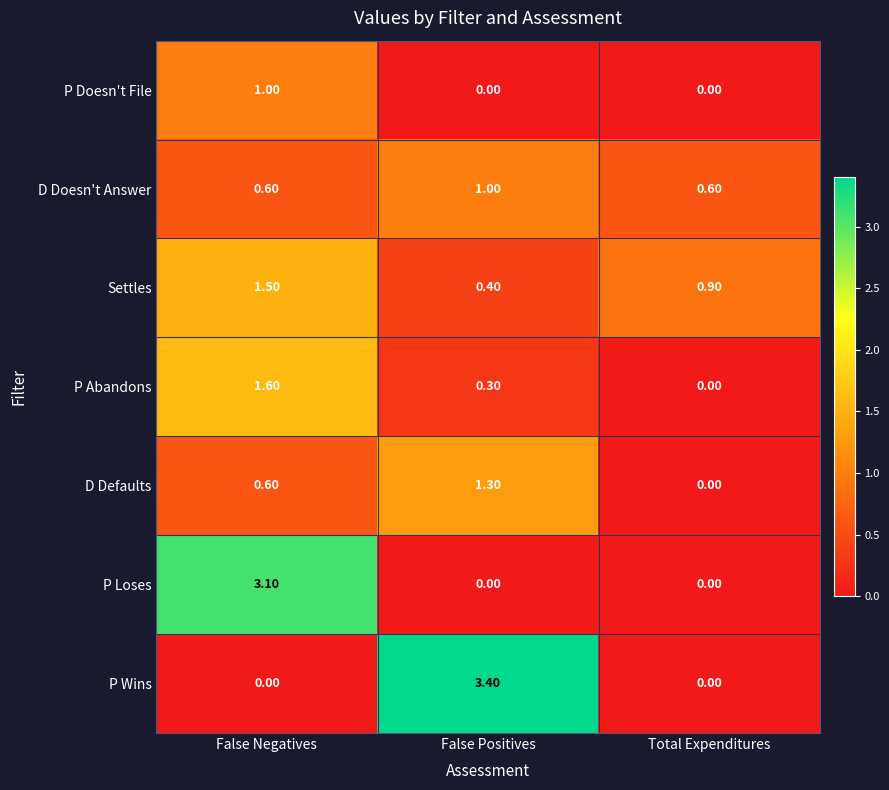

At which category is the sum across all series the highest?

False Negatives